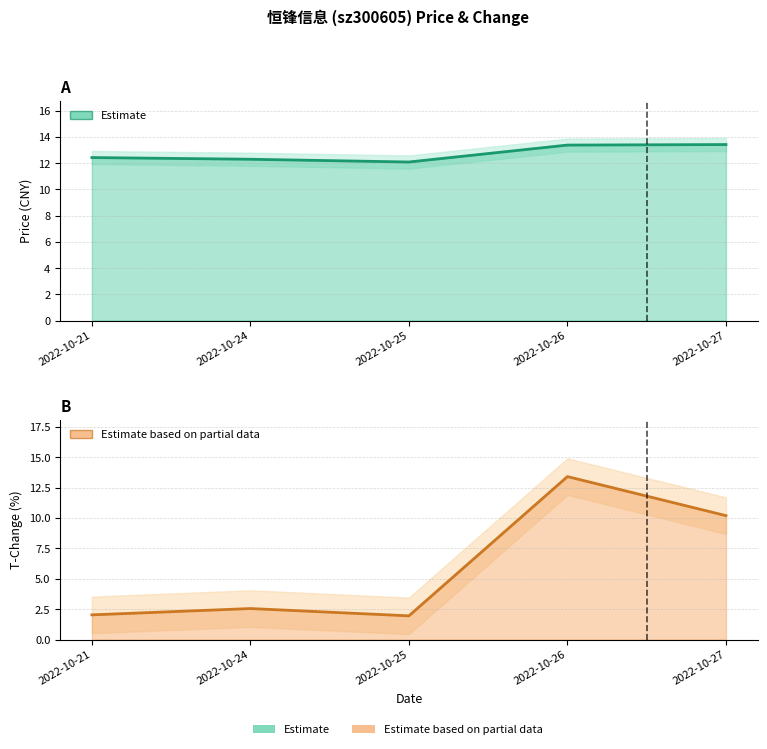

True or false: t_change has more than 0 points higher than both neighbors.

True